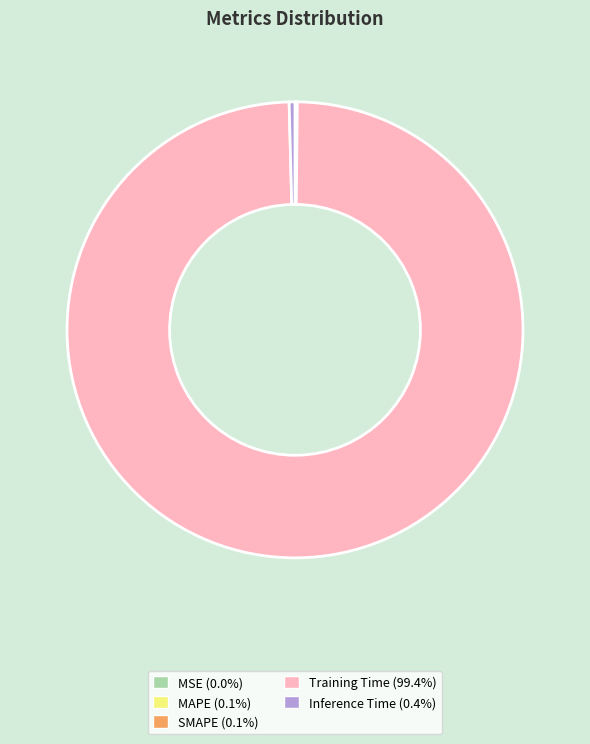

What is the largest slice in the pie chart?

Training Time